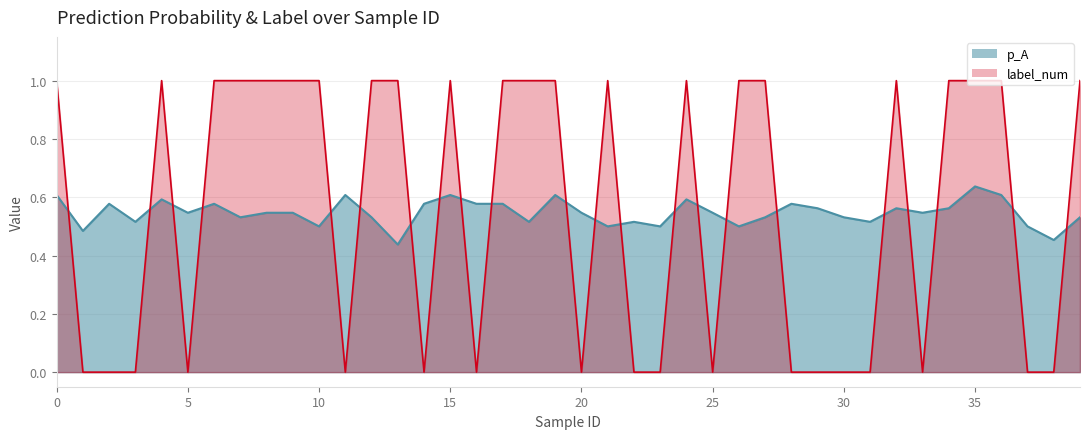

Rank the series at 24 from lowest to highest value.

p_A, label_num